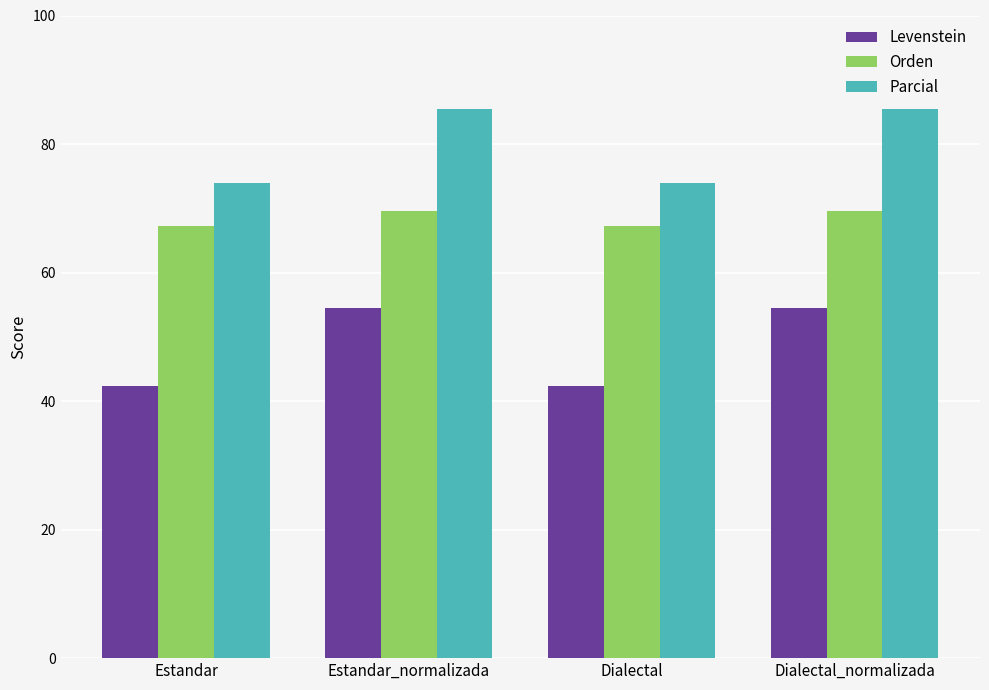

What are all the series names shown in the legend?

Levenstein, Orden, Parcial